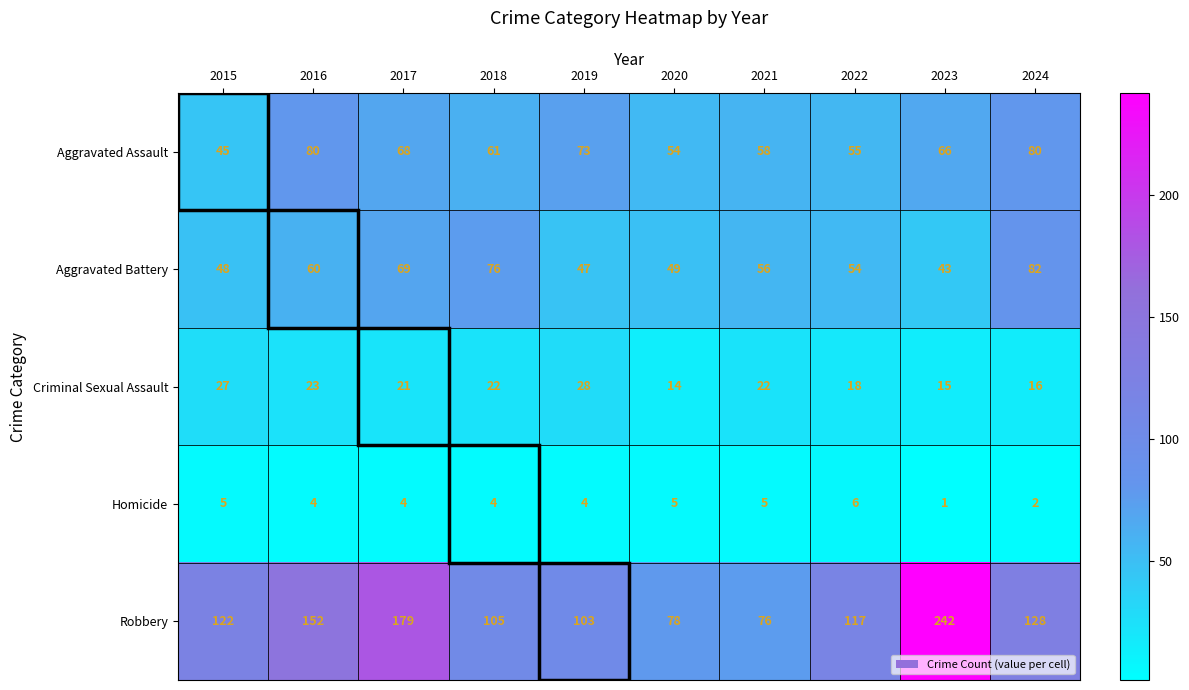

What is the maximum value shown in the chart?

242